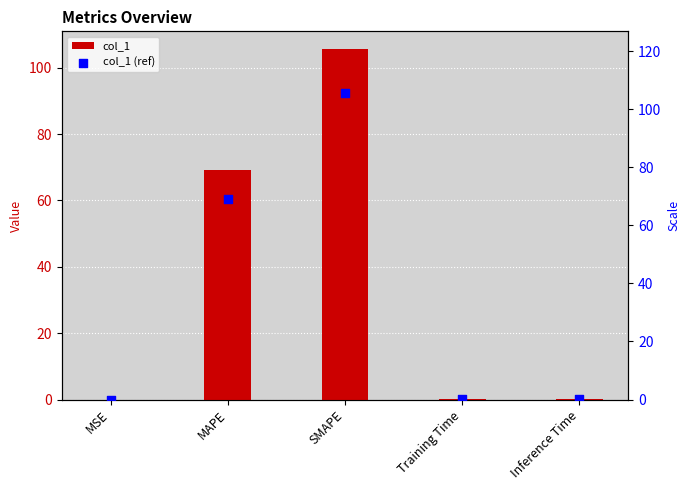

Which series contains the lowest Y value?

col_1